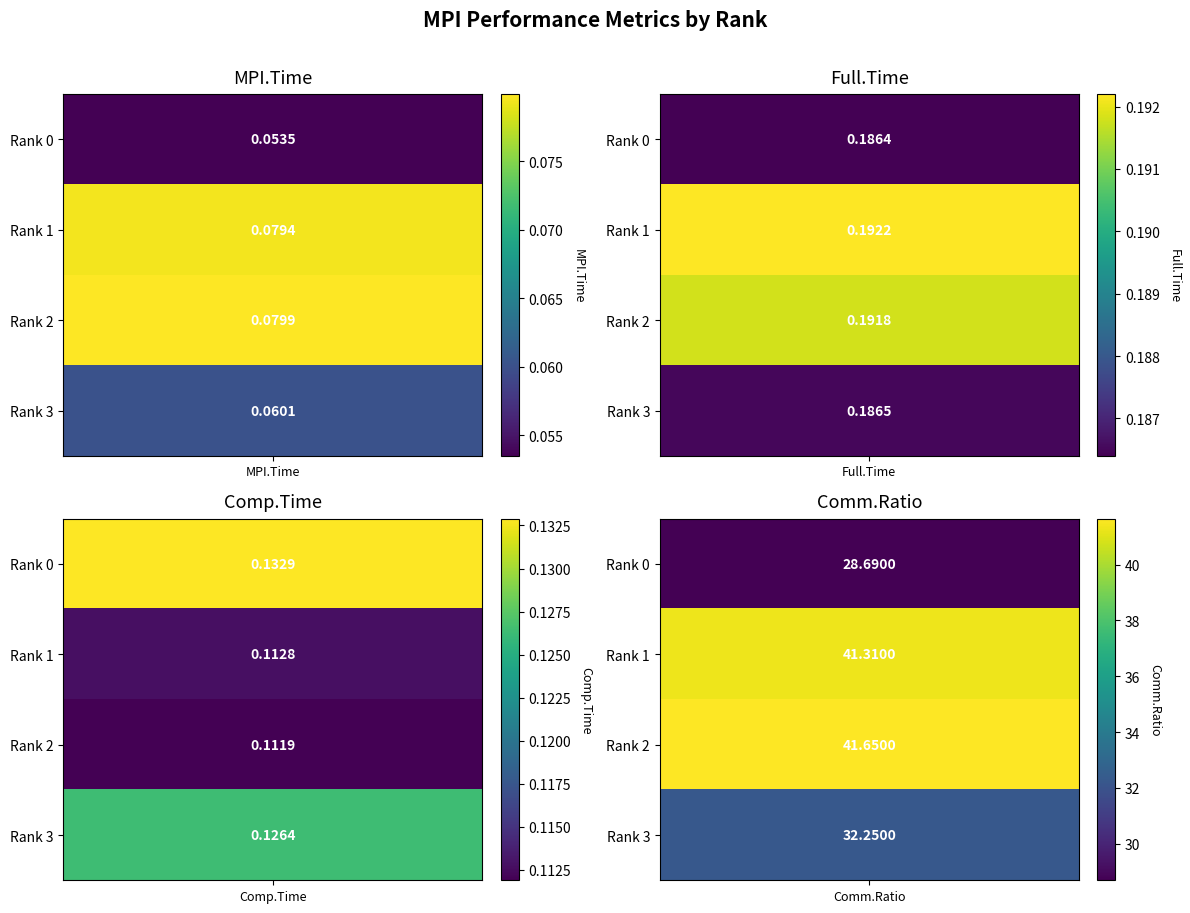

True or false: Rank 0 has a value of 0.1 at 0.

True